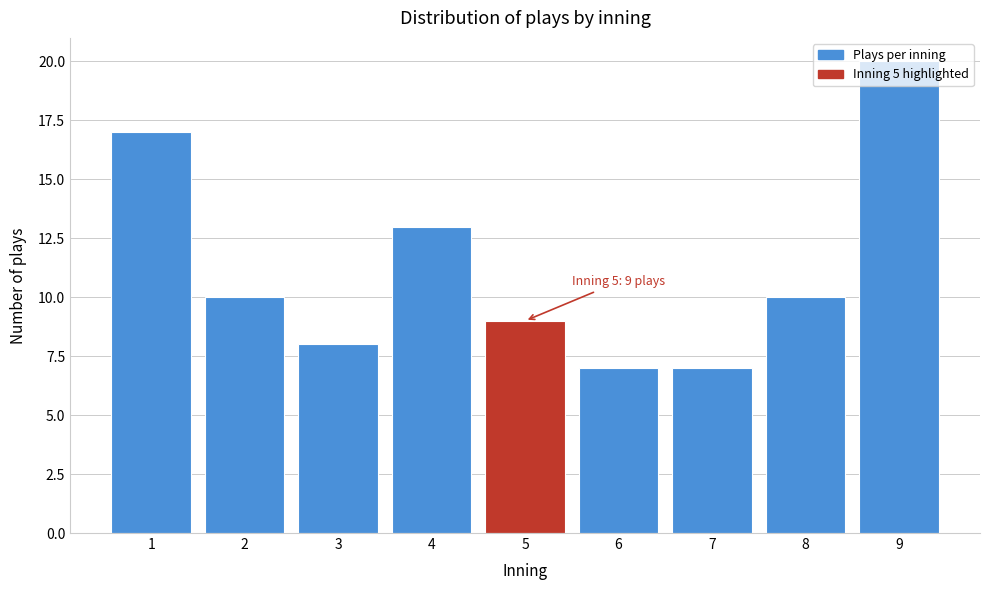

What is the average value?

11